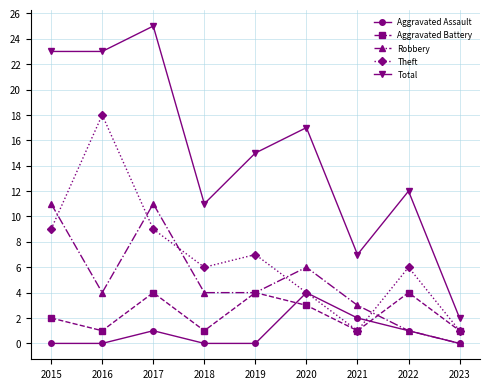

What is the approximate value of Robbery at 2021?

3